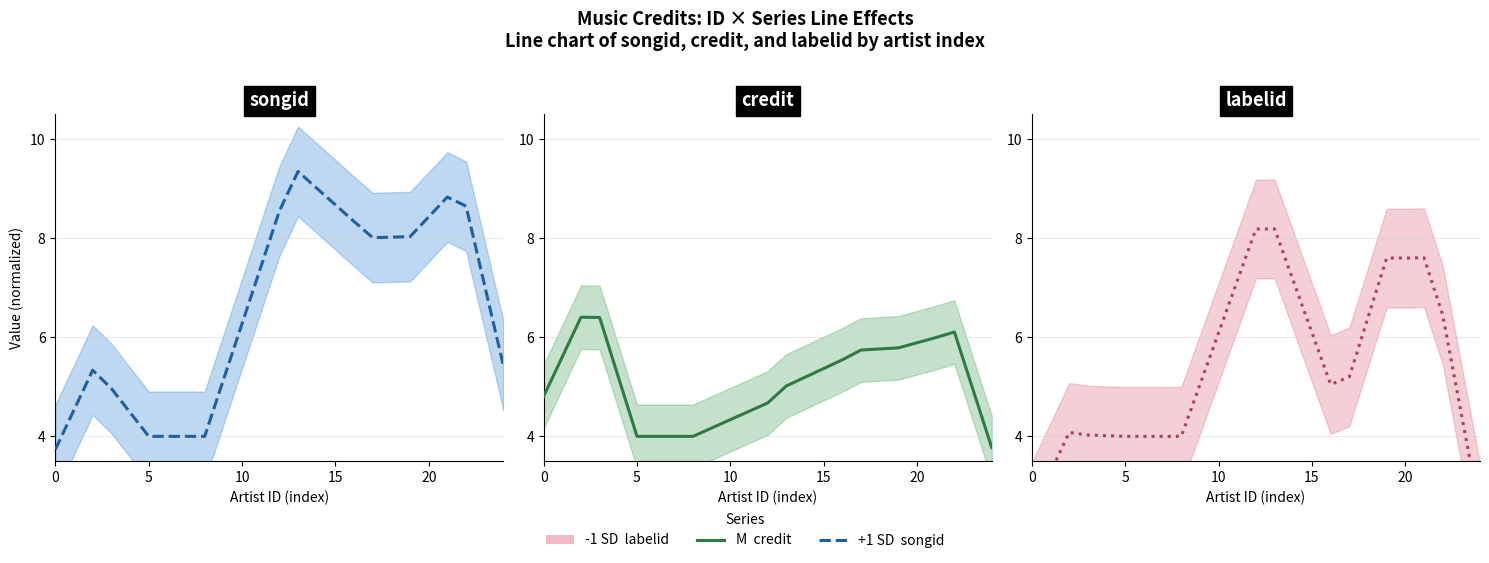

Which series has the widest spread of values?

labelid